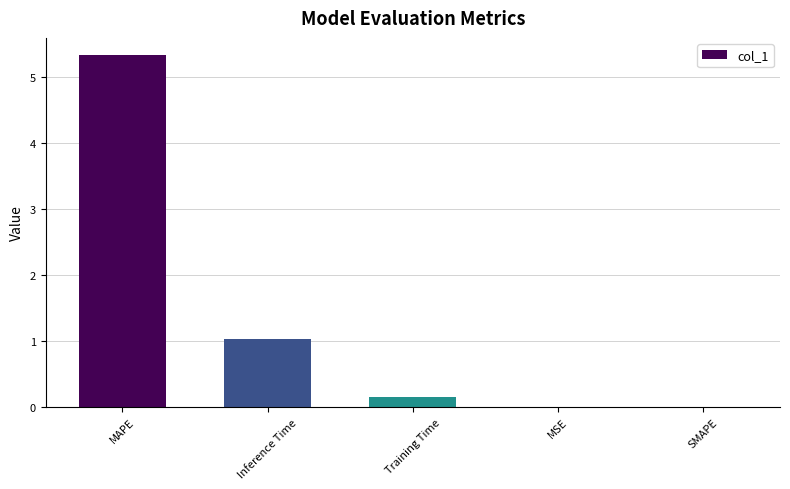

What is the change in value from MAPE to SMAPE?

-5.3